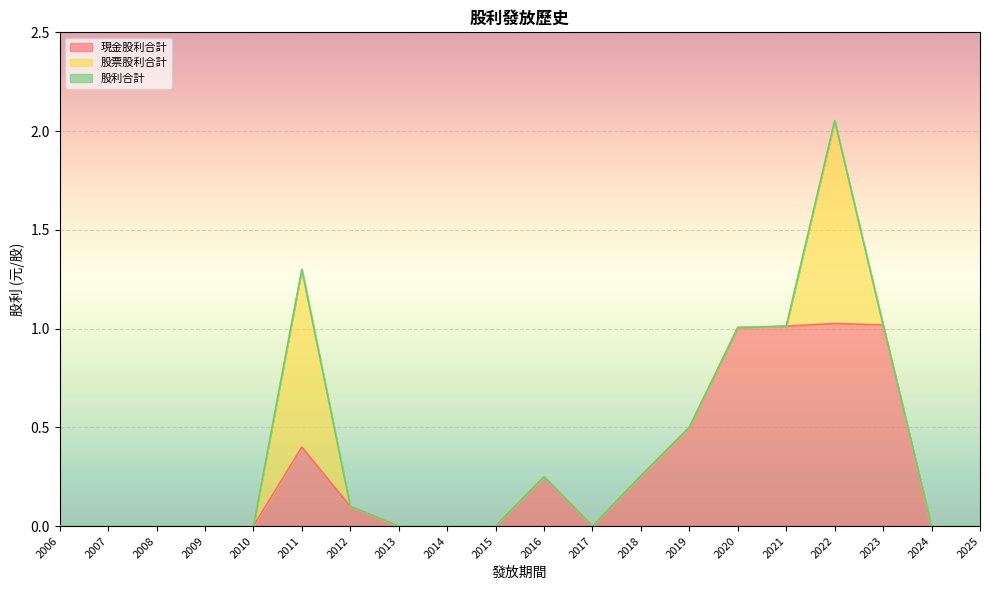

At which category is the sum across all series the highest?

2022